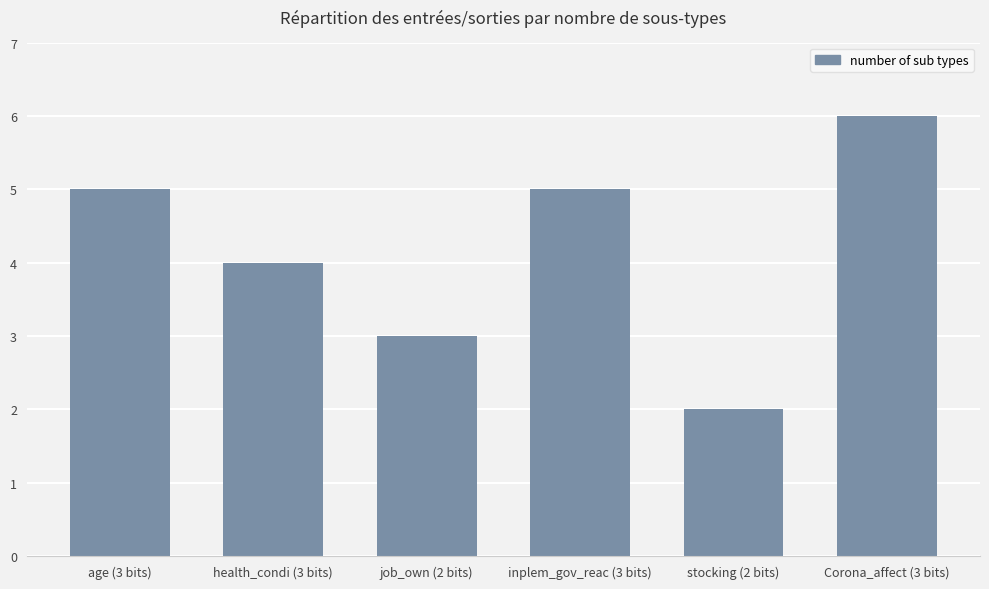

What position from the left is health_condi (3 bits)?

2